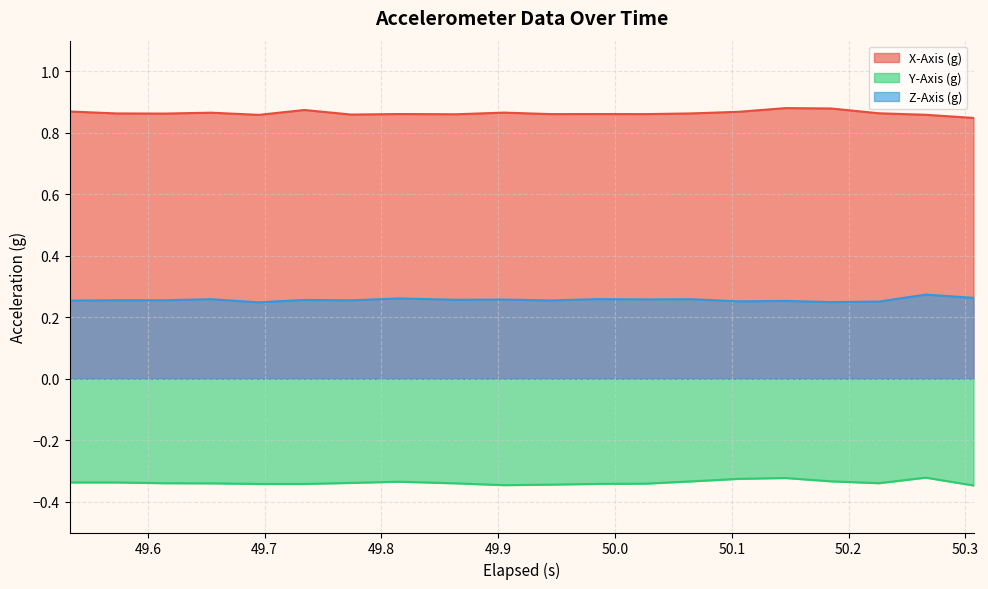

What are all the series names shown in the legend?

X-Axis (g), Y-Axis (g), Z-Axis (g)